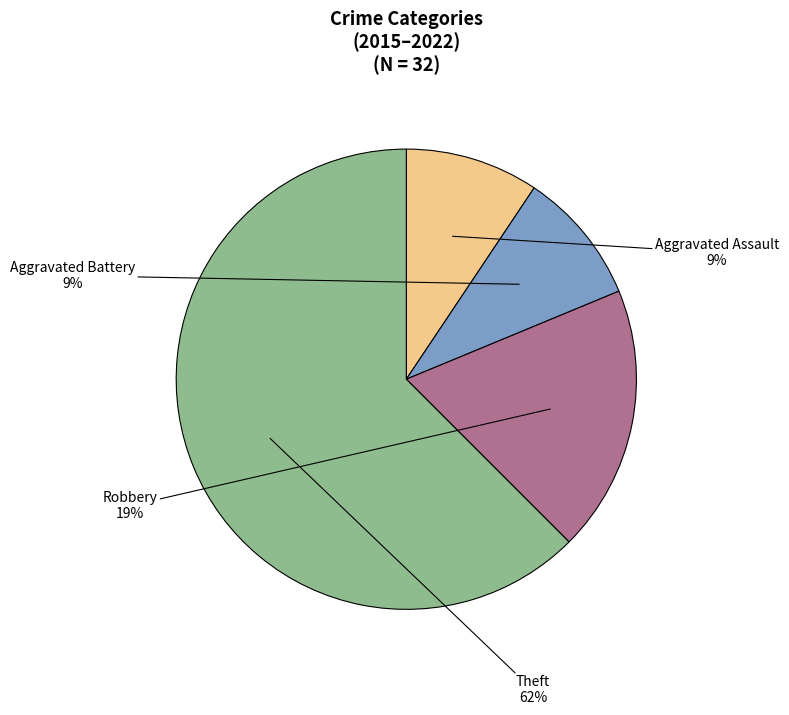

To the nearest percent, what is the average slice percentage?

25%